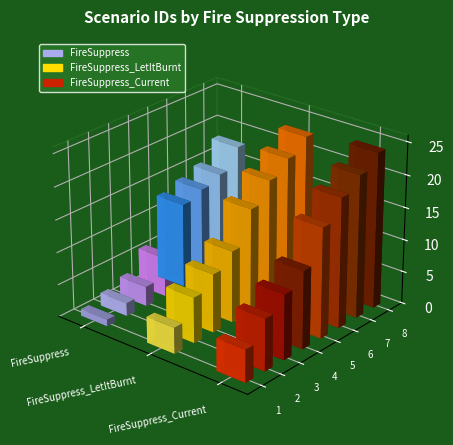

At 4, list the series in order from largest to smallest.

FireSuppress_Current, FireSuppress_LetItBurnt, FireSuppress